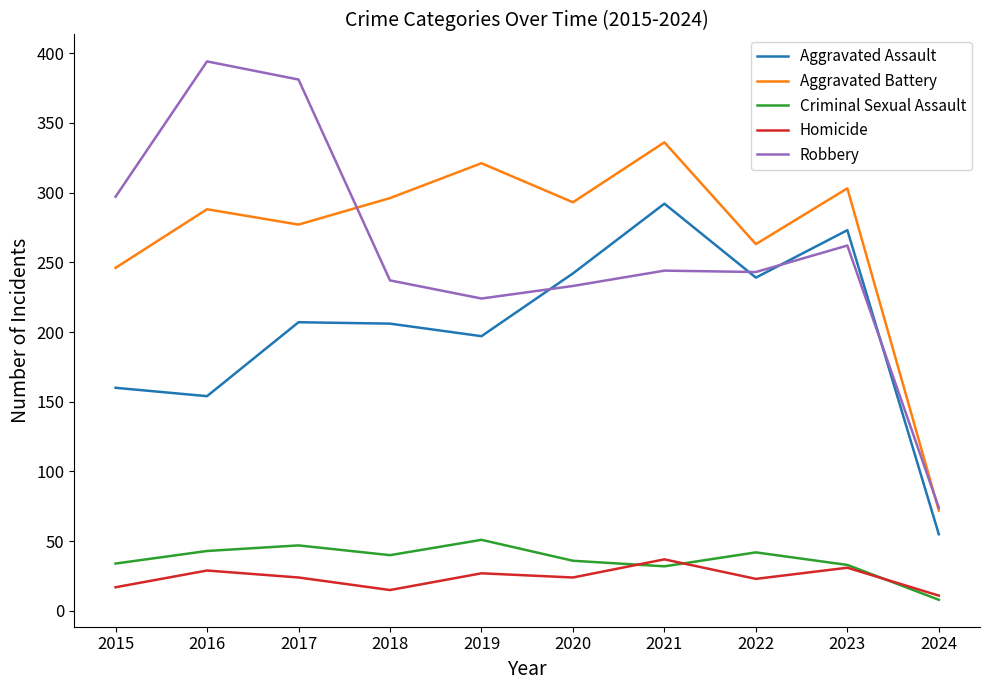

What are all the series names shown in the legend?

Aggravated Assault, Aggravated Battery, Criminal Sexual Assault, Homicide, Robbery